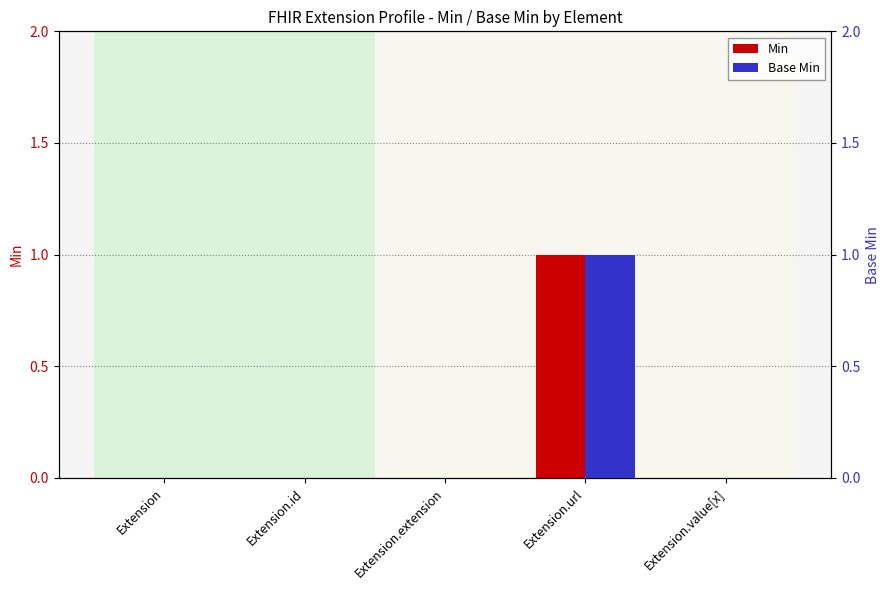

How many categories are shown in the chart?

5